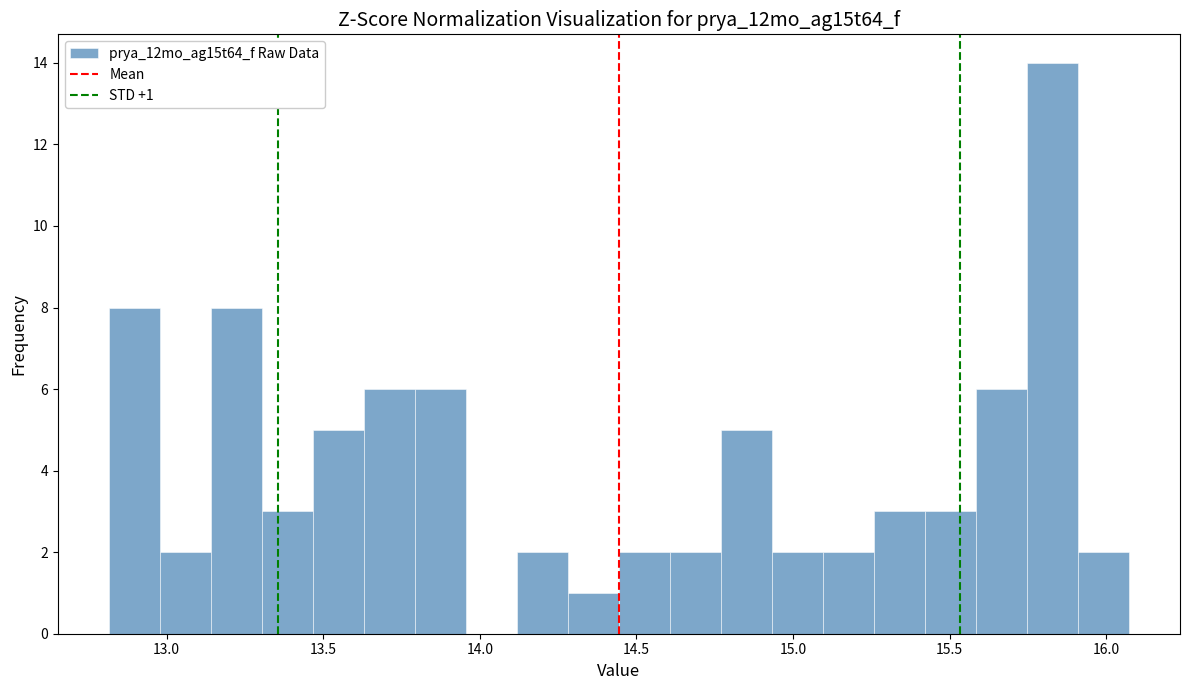

Around what value on the x-axis is the tallest bar? Give the approximate position of its centre, as read against the axis.

15.85